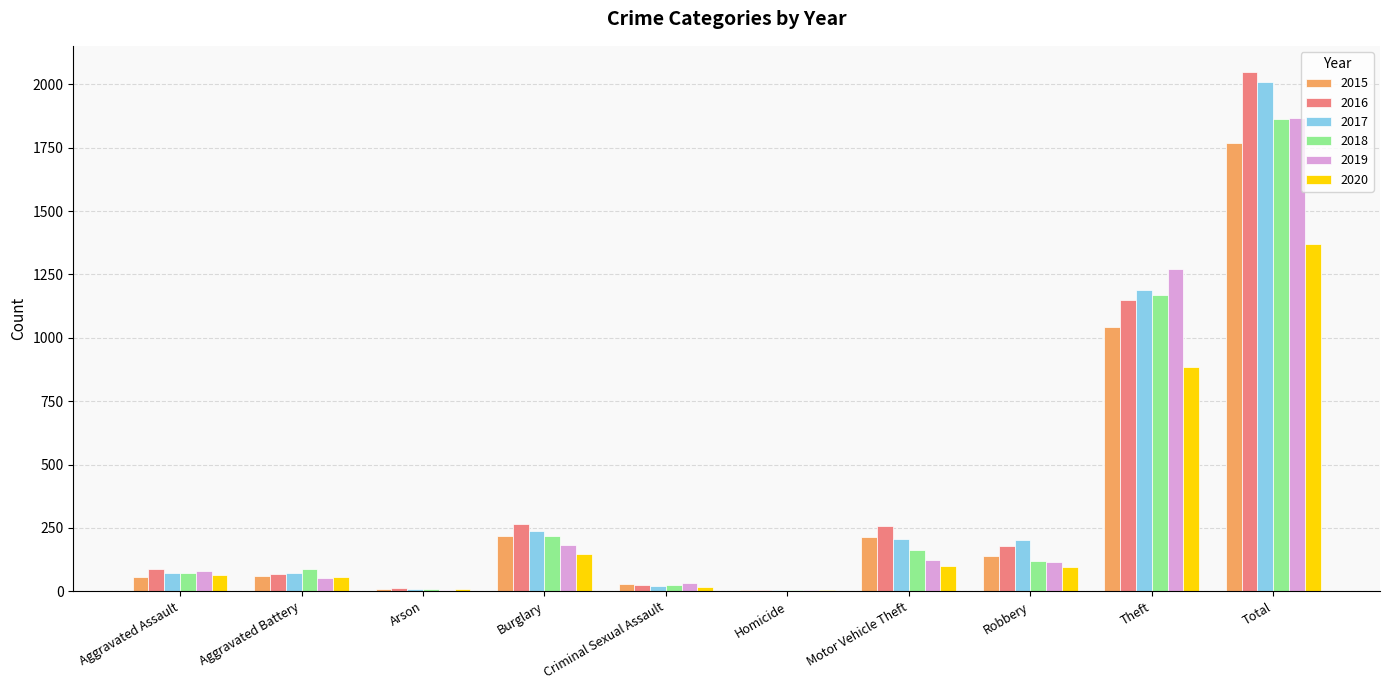

Which category has the highest value across all series?

Total